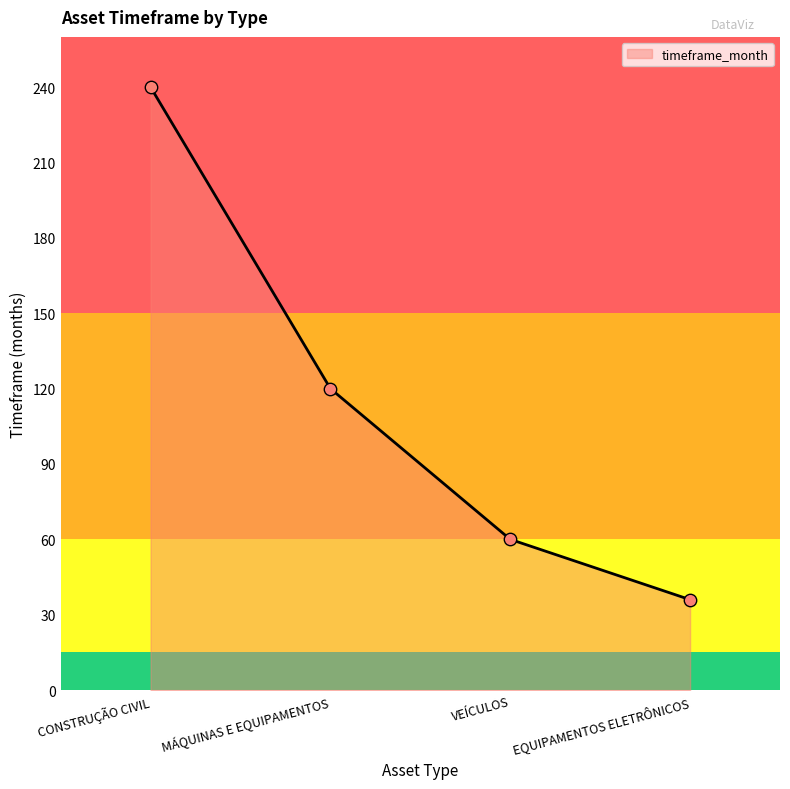

What is the ratio of the value at EQUIPAMENTOS ELETRÔNICOS to the value at MÁQUINAS E EQUIPAMENTOS?

0.3